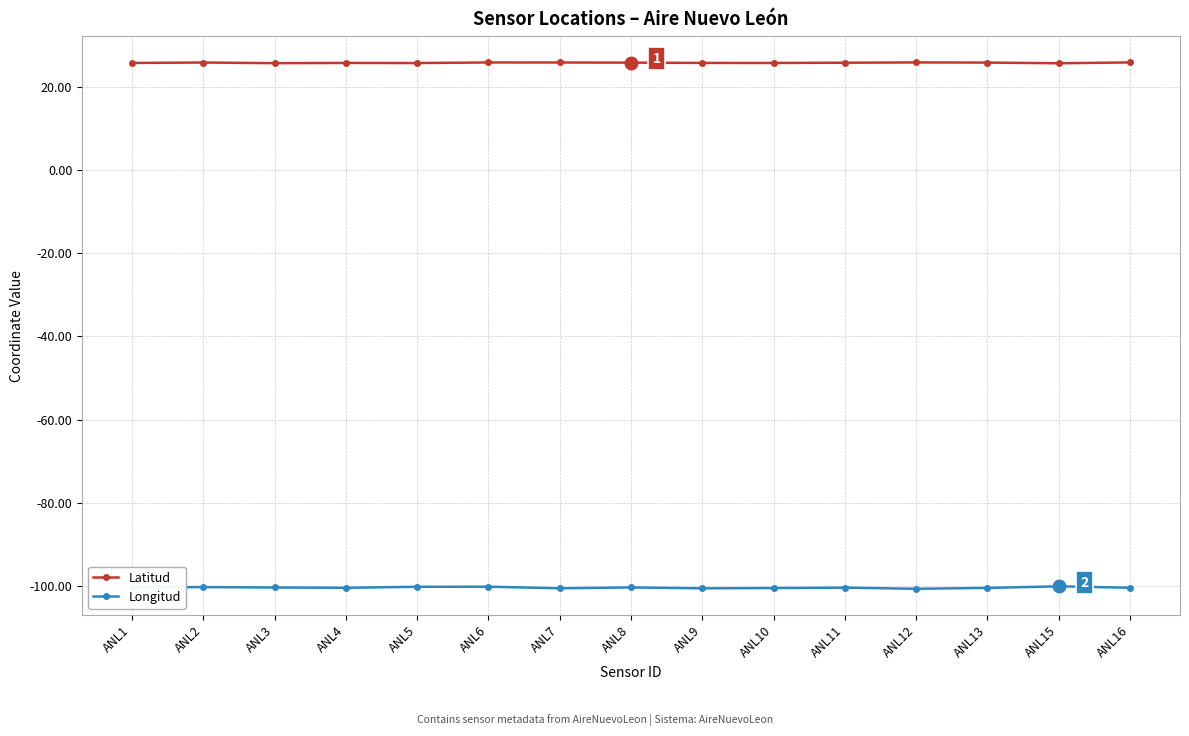

Is the value of Longitud at ANL9 greater than the value of Latitud at ANL10?

No